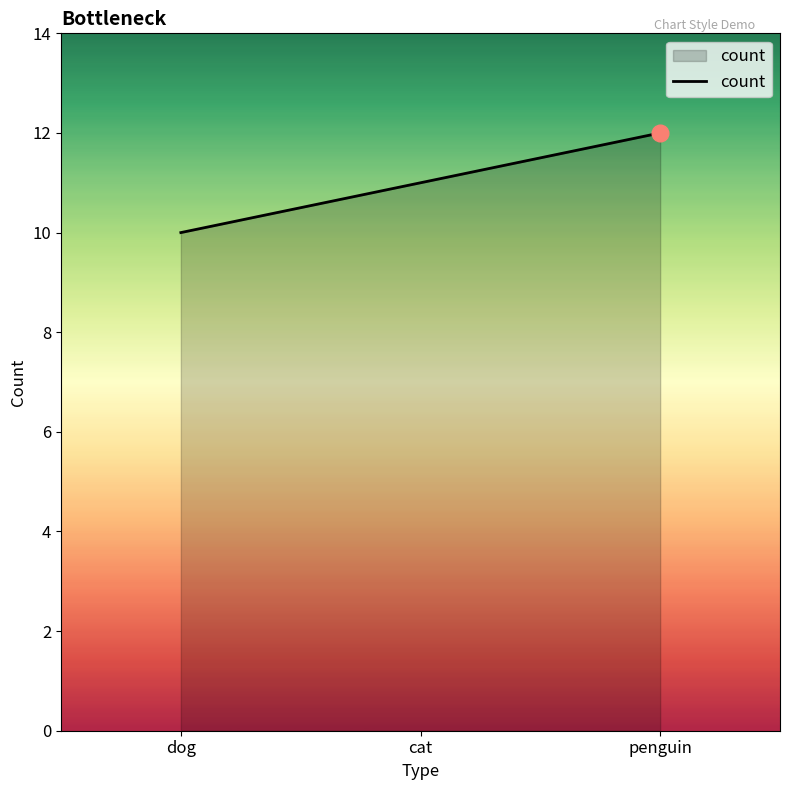

Which category has the lowest value across all series?

dog